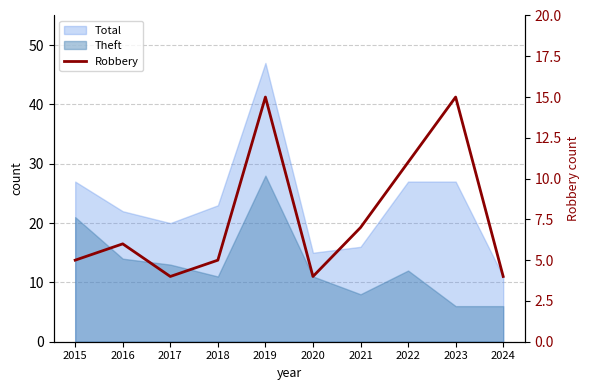

Rank the categories by value from lowest to highest.

2017, 2020, 2024, 2015, 2018, 2016, 2021, 2022, 2019, 2023